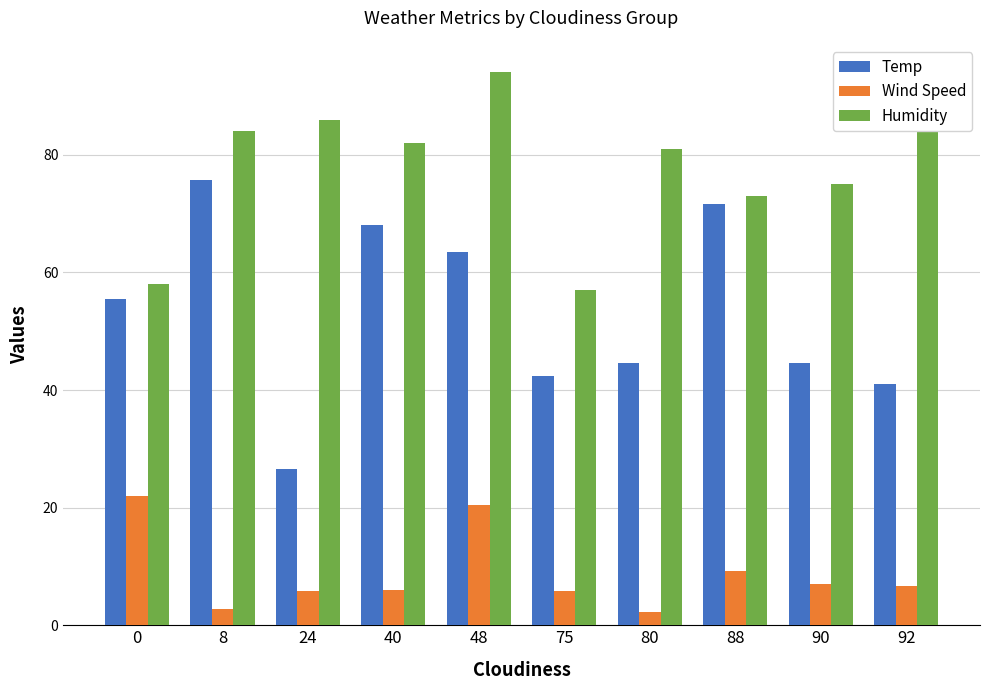

What is the value of the Wind Speed bar at the 10th from the left?

6.7